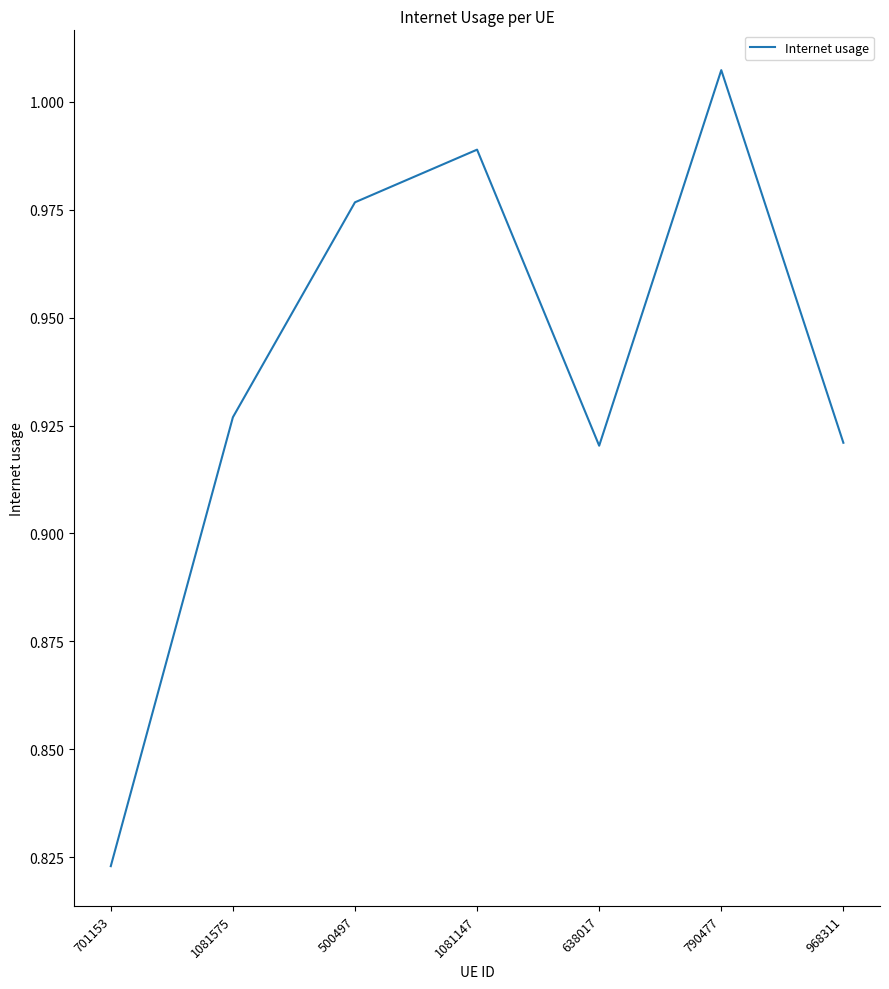

How many interior local peaks (higher than both neighbors) does the data have?

2